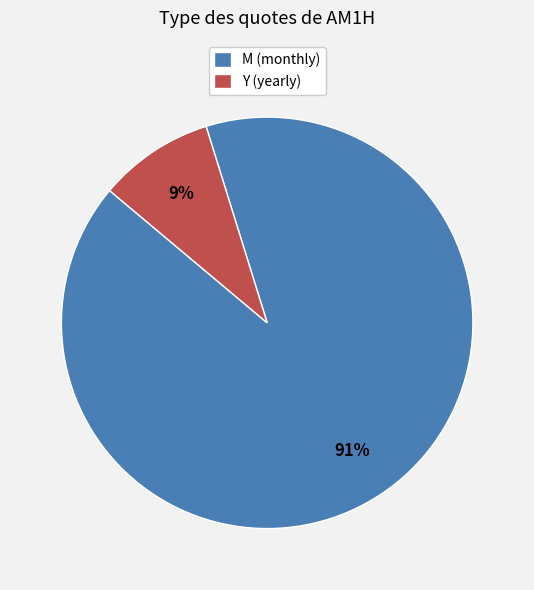

Is there any slice that represents more than half of the pie?

Yes